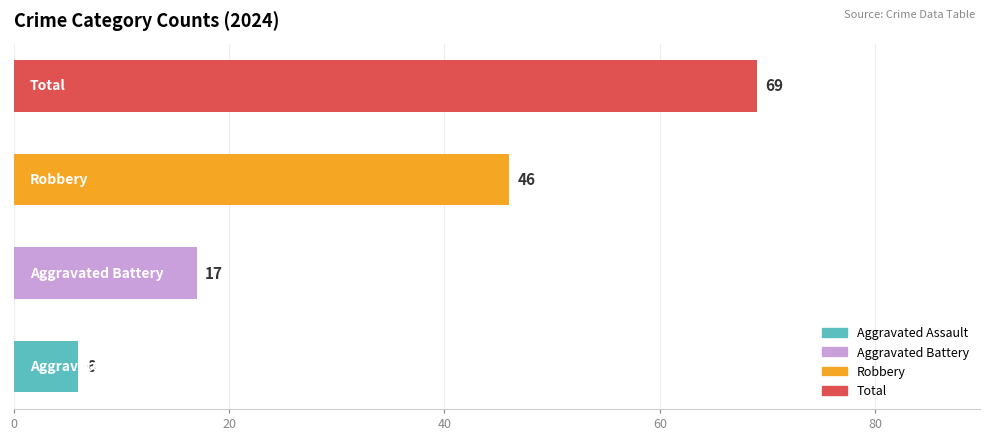

How many series are shown in this chart?

1